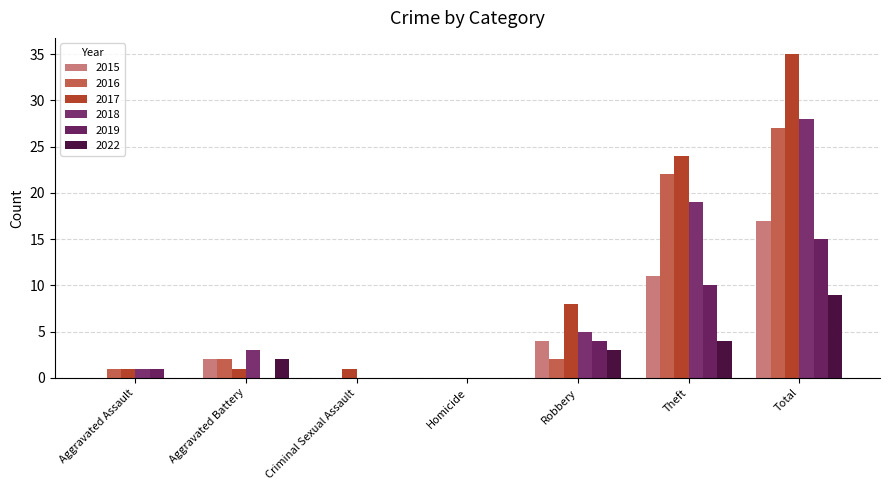

Count the 2022 values in the range 0 to 4.

6